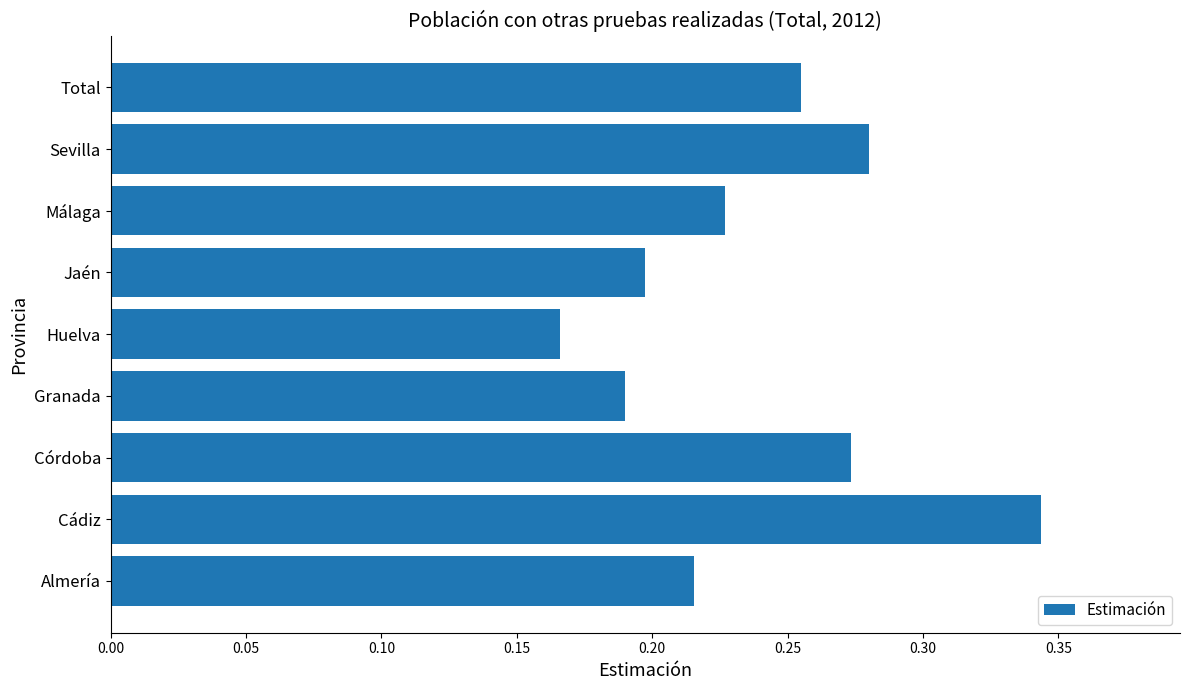

The value at Córdoba is 0.5. True or false?

False